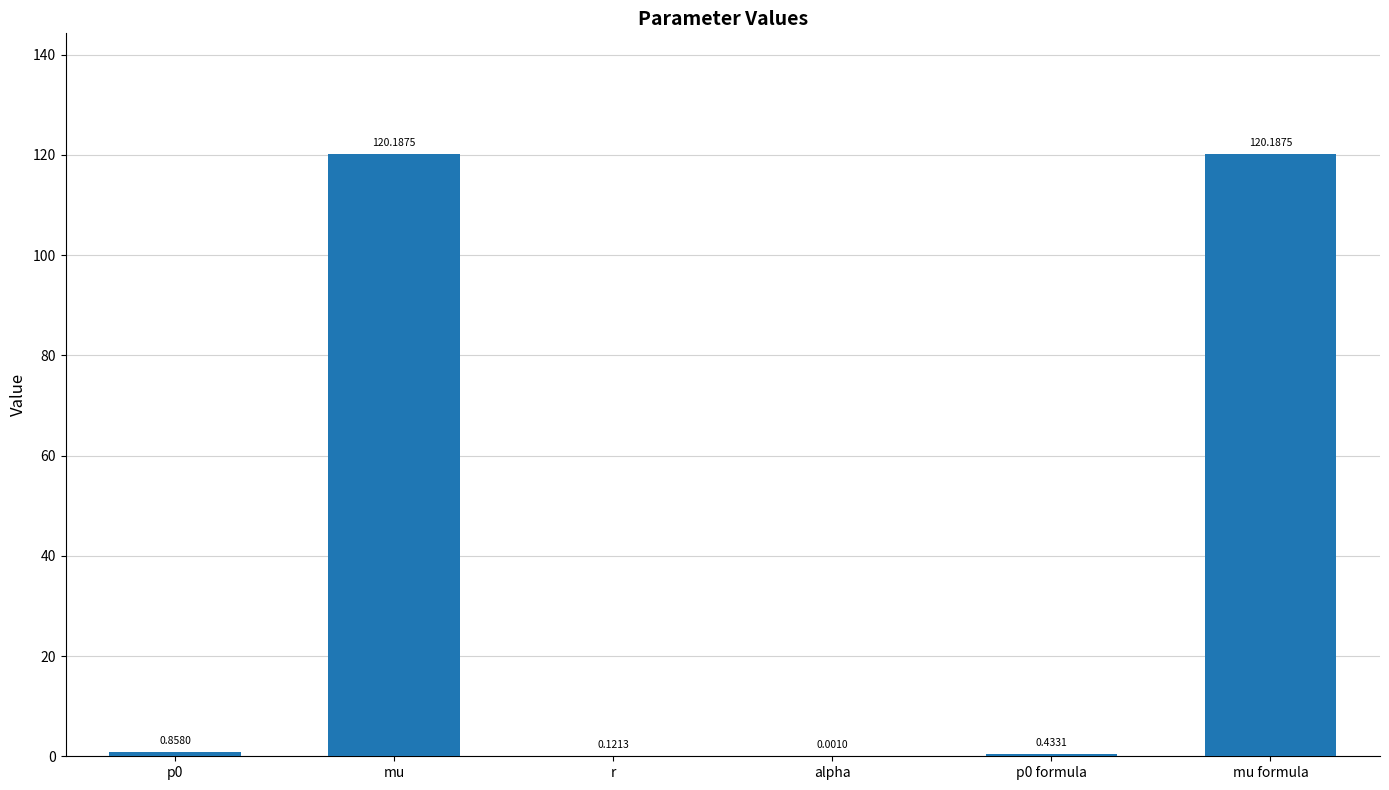

What is the sum of the values at alpha and mu formula?

120.2